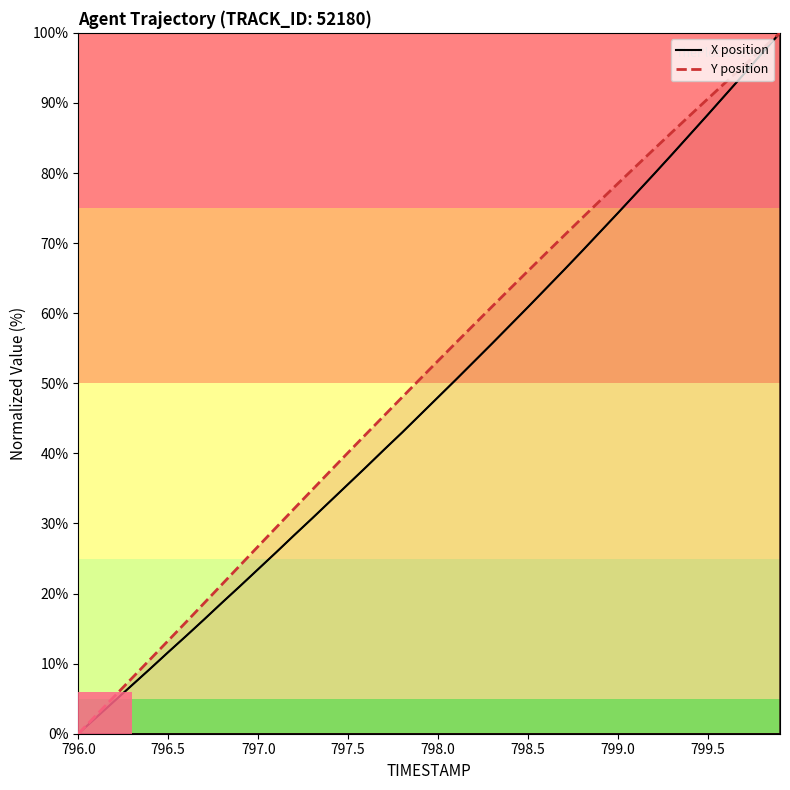

True or false: Y position and X position cross at least once.

False